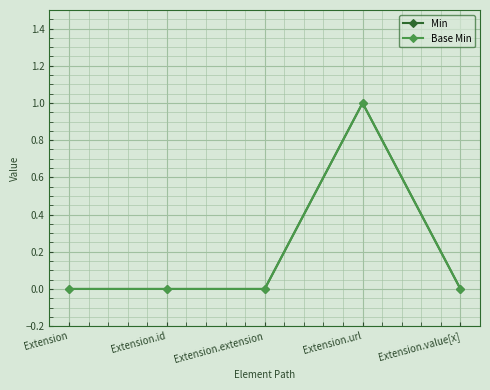

At which category is the sum across all series the highest?

Extension.url